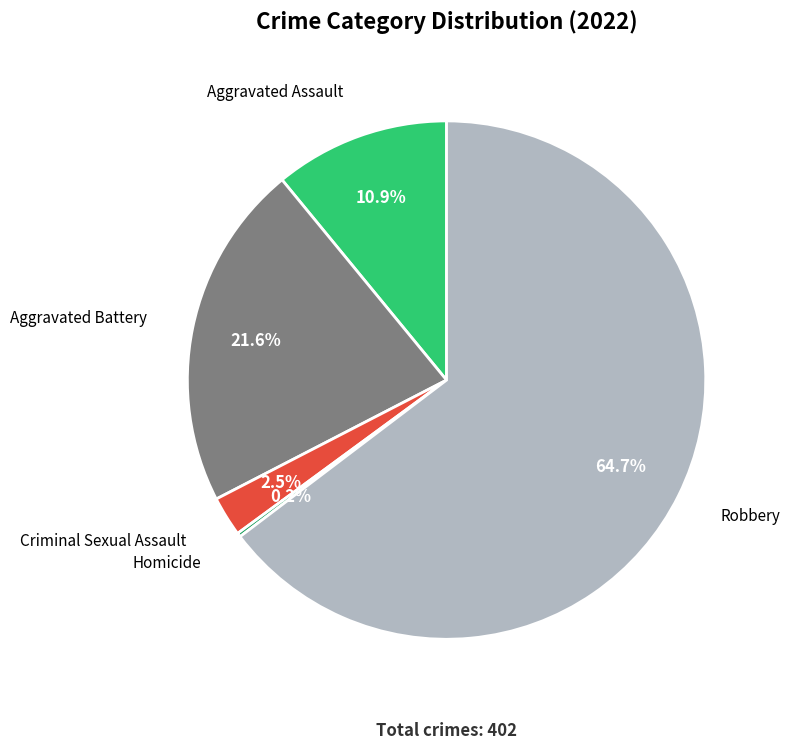

Is there a majority slice in this chart?

Yes